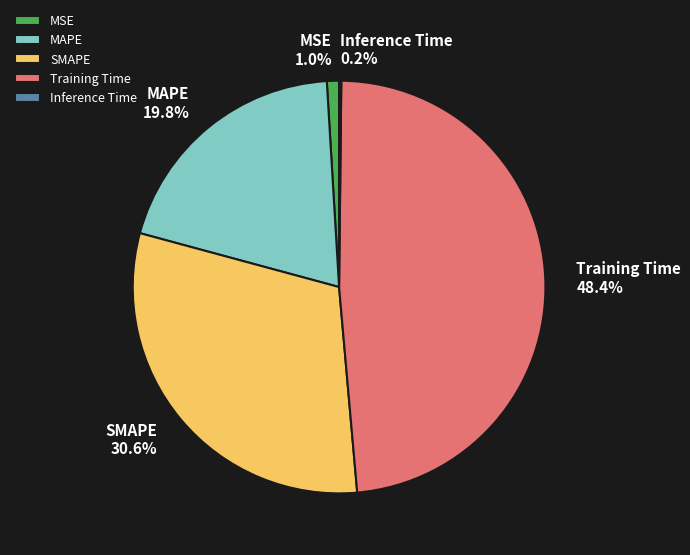

Is SMAPE the majority of the pie?

No